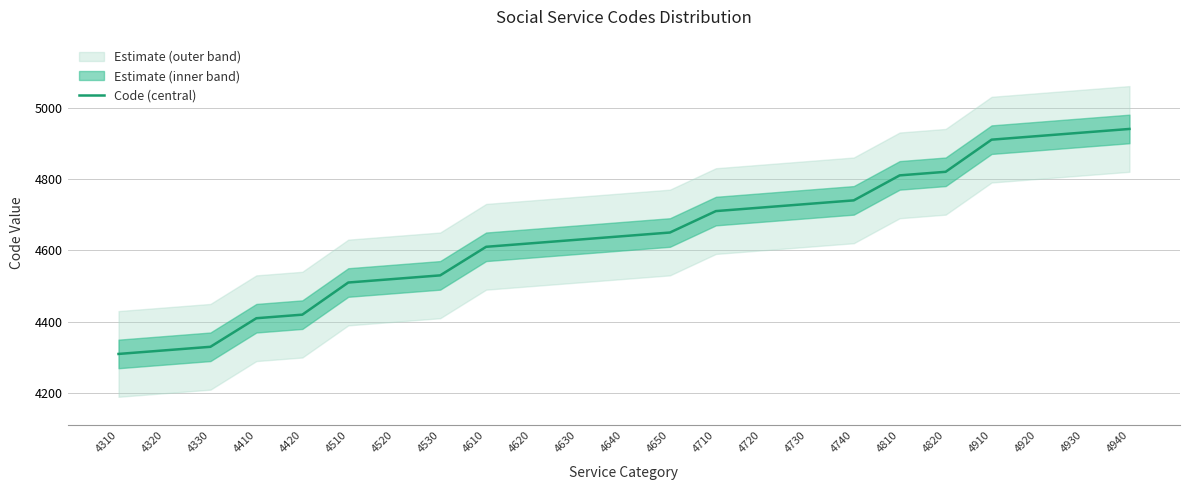

How many lines are shown in the chart?

1